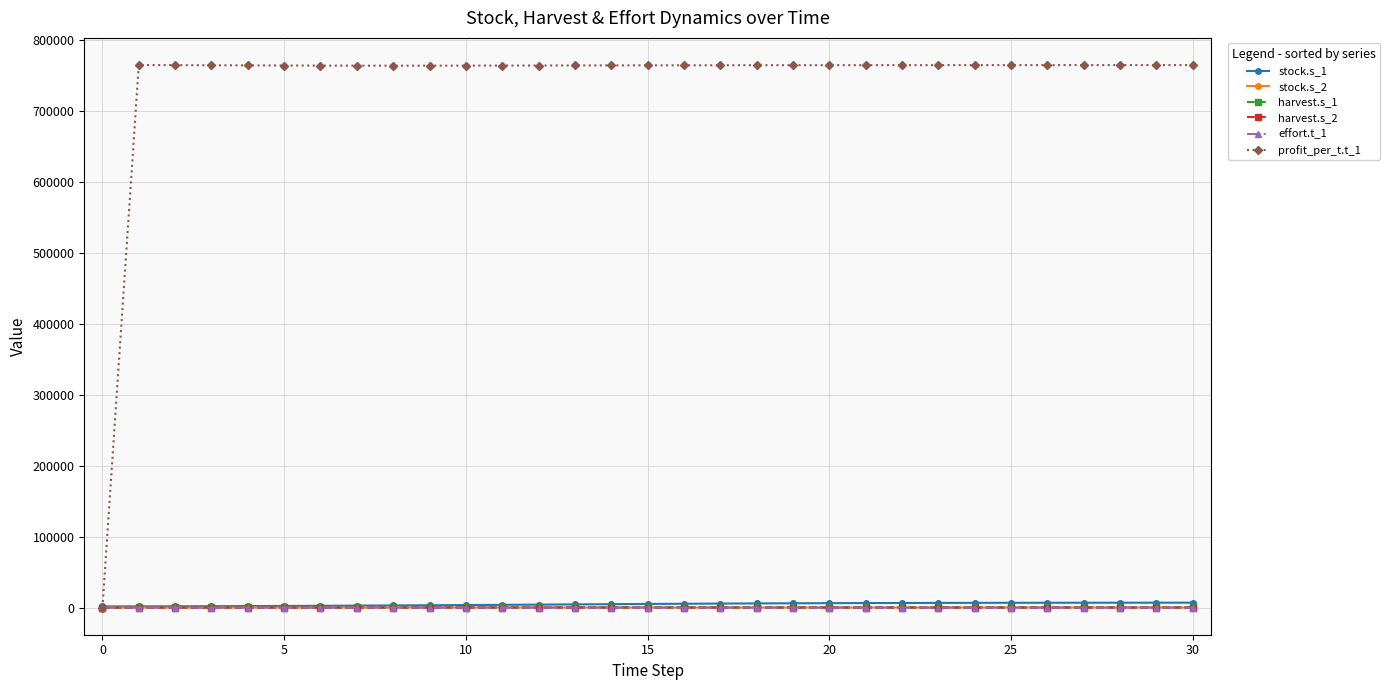

Which series has the largest range (max minus min)?

profit_per_t.t_1